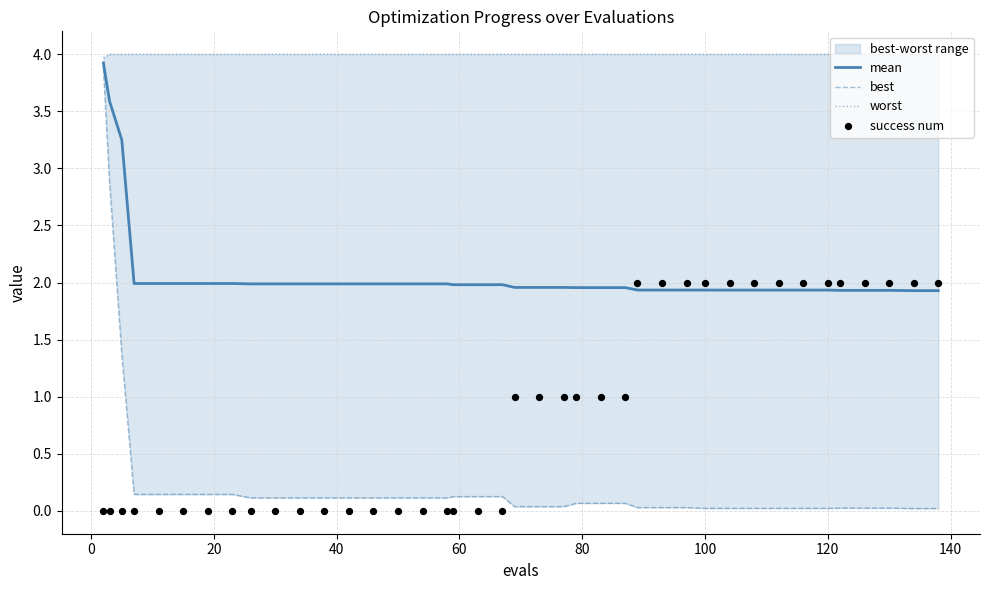

What is the maximum value for mean?

3.9